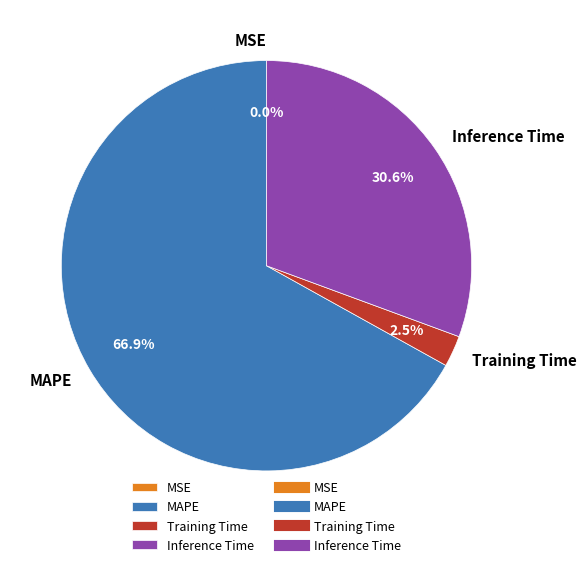

Is MAPE the majority of the pie?

Yes